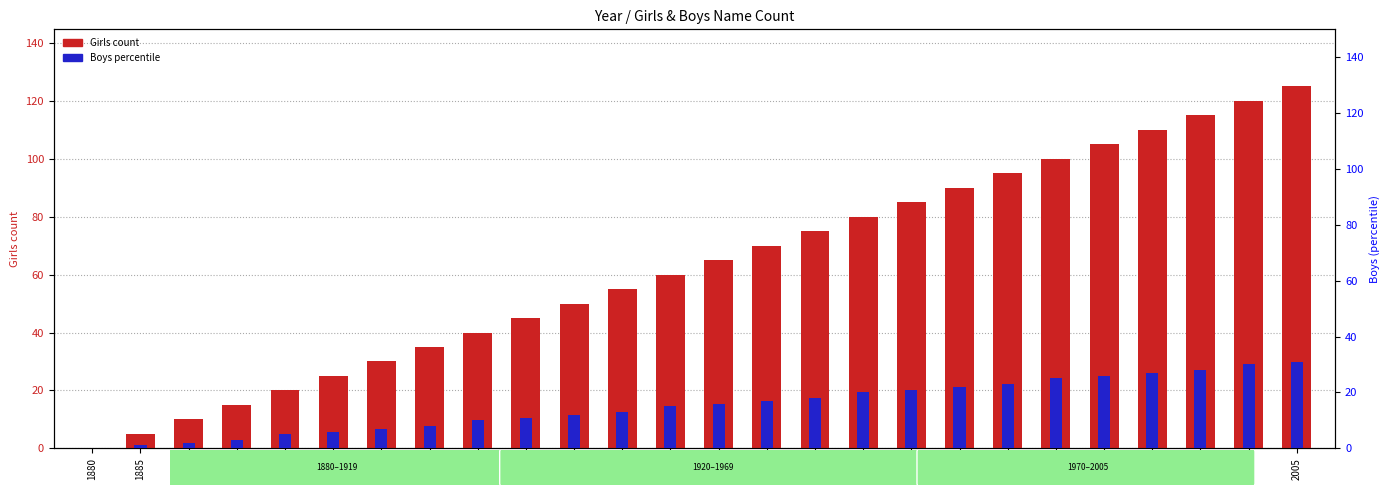

Does the chart contain any negative values?

No